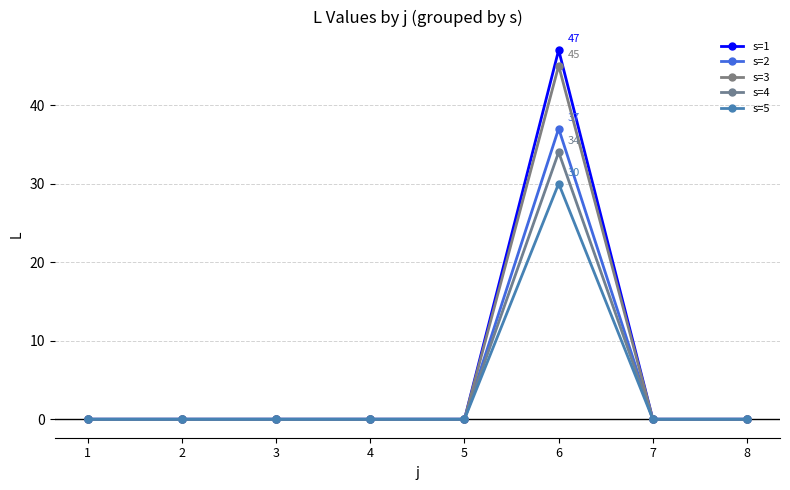

Does the chart have visible grid lines?

Yes